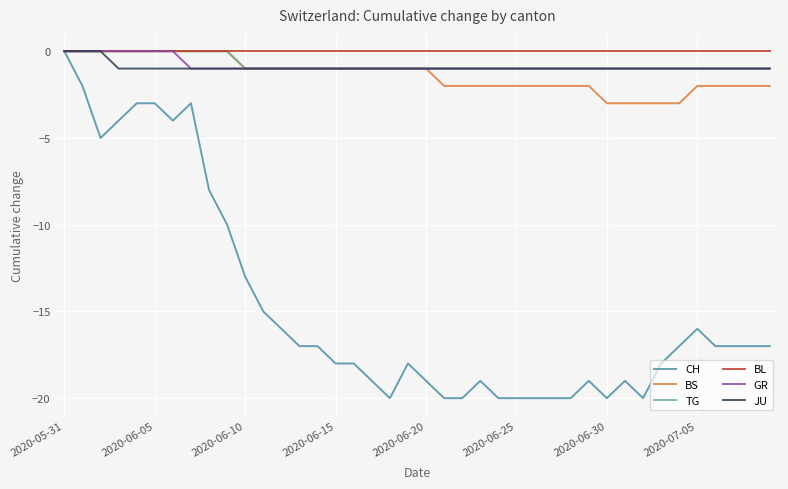

What is the minimum value shown in the chart?

-20